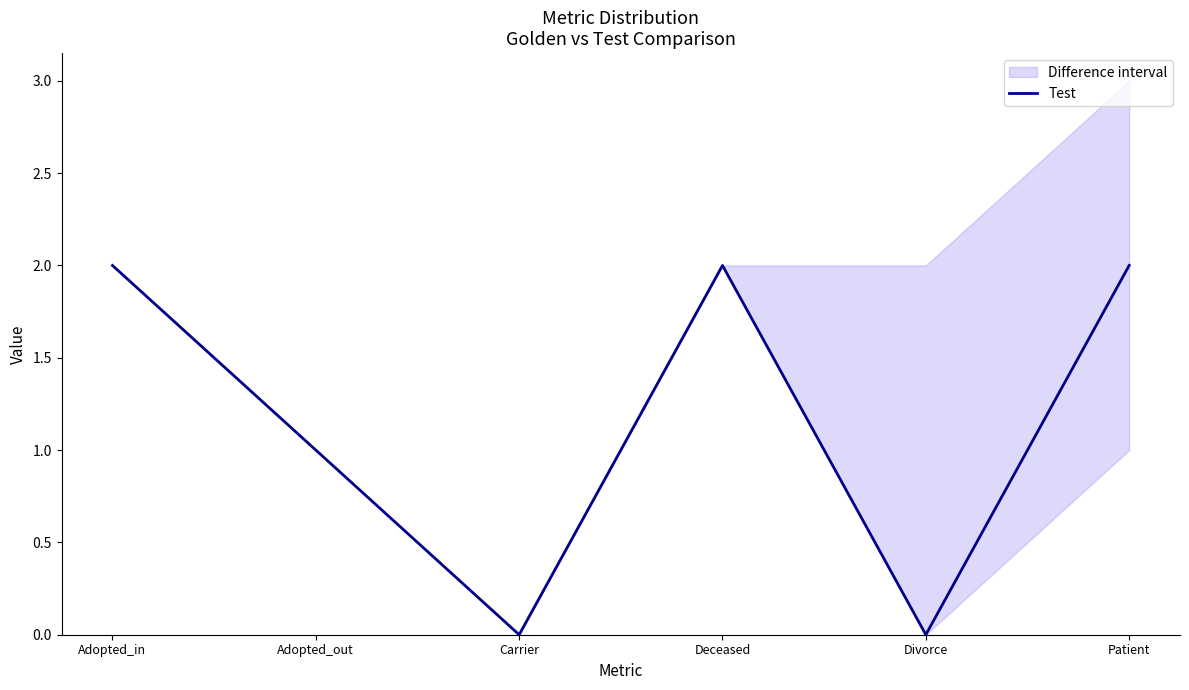

What is the sum of the values at Carrier and Adopted_out?

1